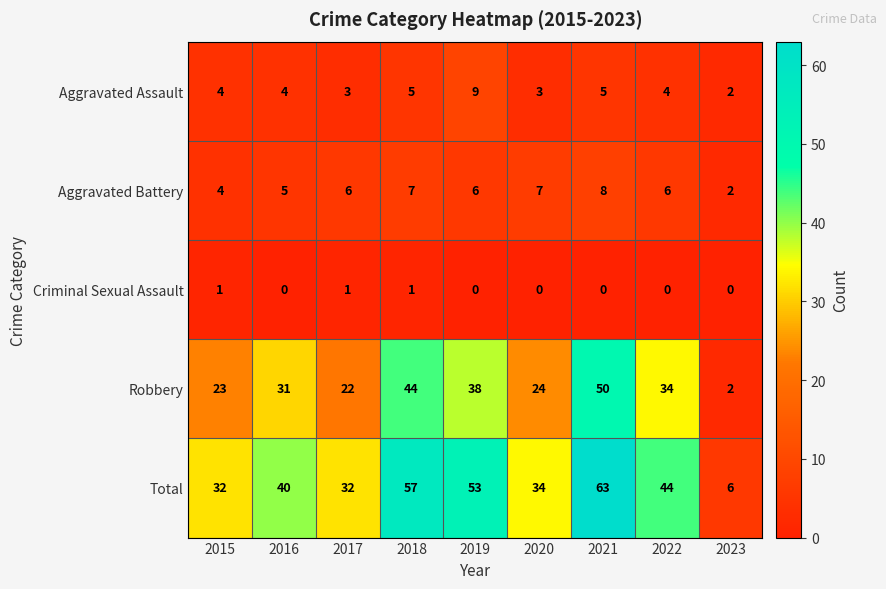

Which series has the largest total across all categories?

Total